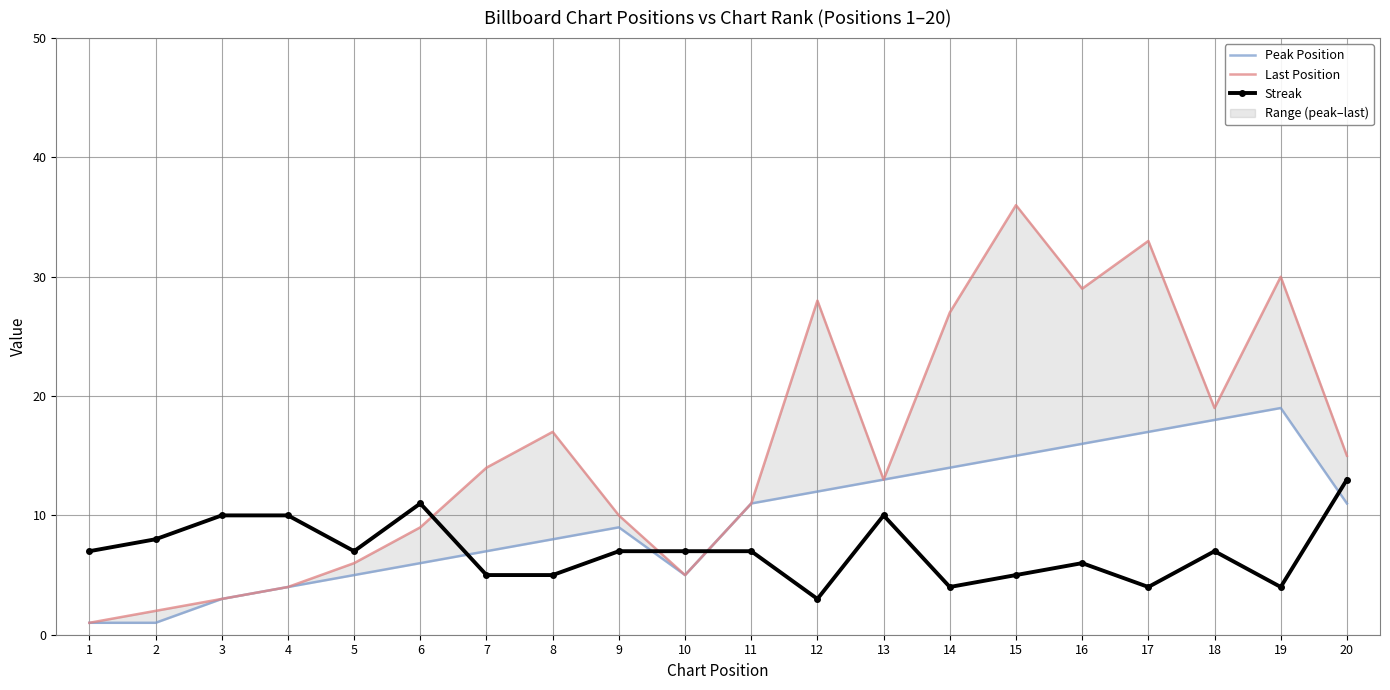

Is the value of Last Position at 20 greater than the value of Streak at 7?

Yes